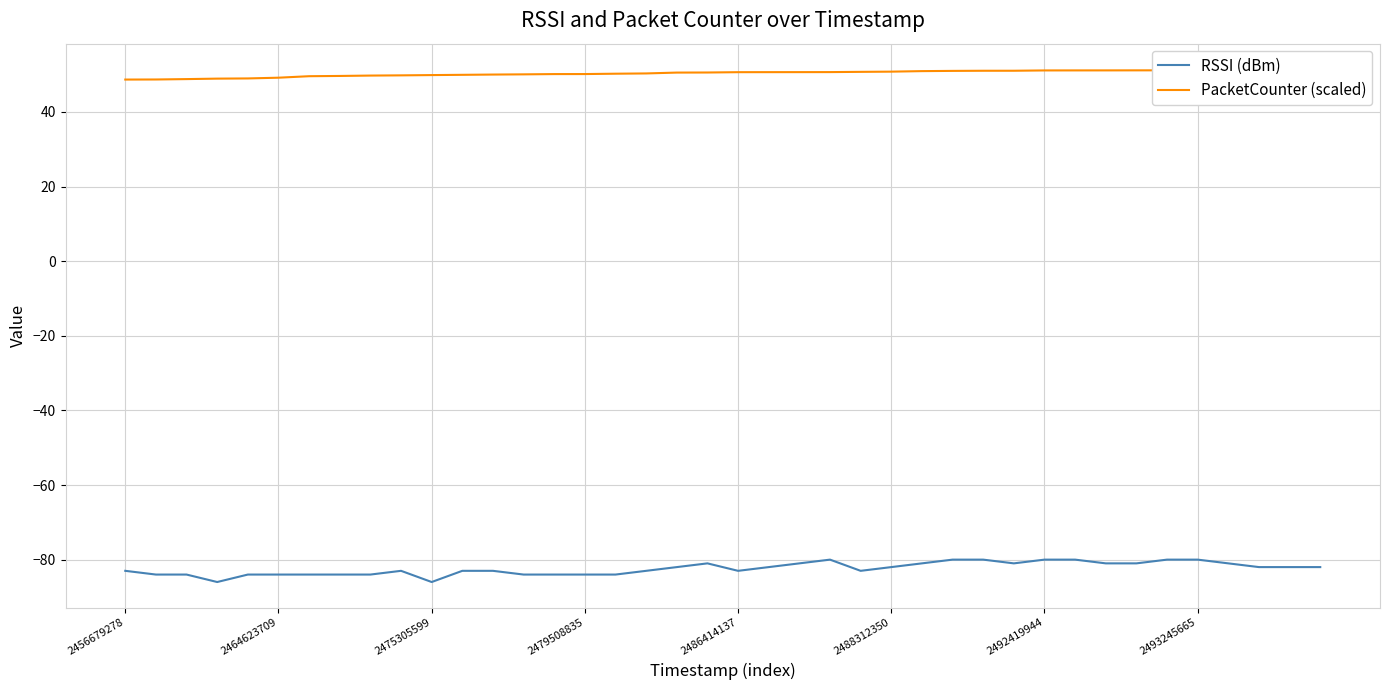

How many RSSI (dBm) values are between -84 and -81?

31